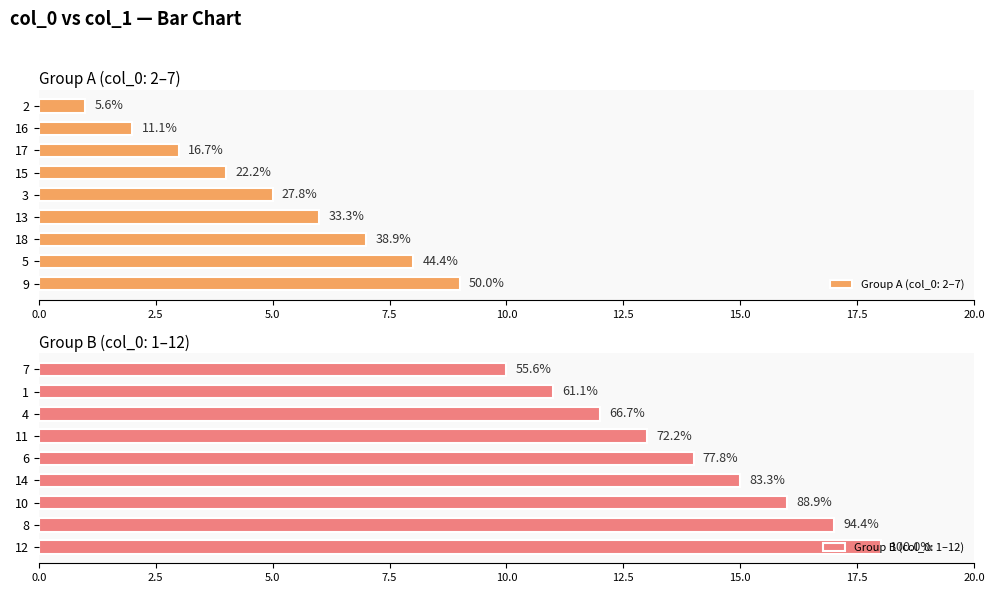

Rank the categories by value from lowest to highest.

2, 16, 17, 15, 3, 13, 18, 5, 9, 7, 1, 4, 11, 6, 14, 10, 8, 12